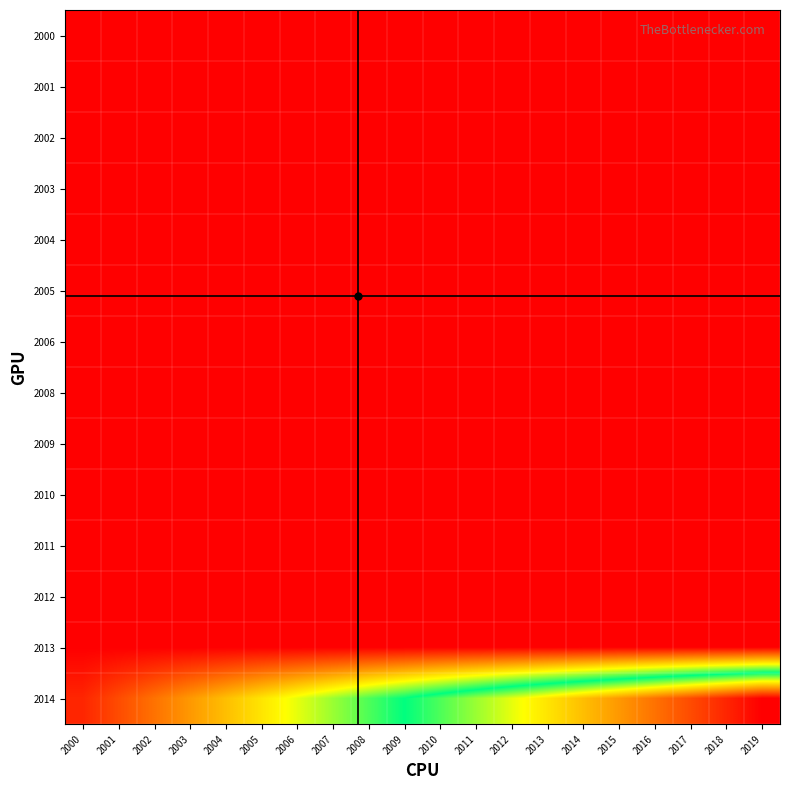

At which category is the sum across all series the highest?

2019